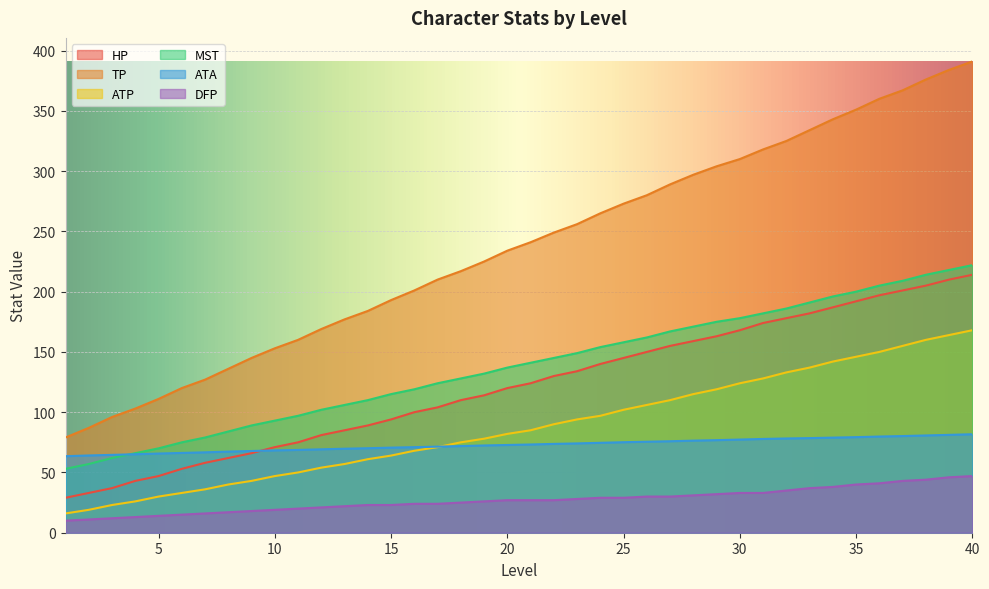

True or false: ATP has a value of 90.0 at 22.

True